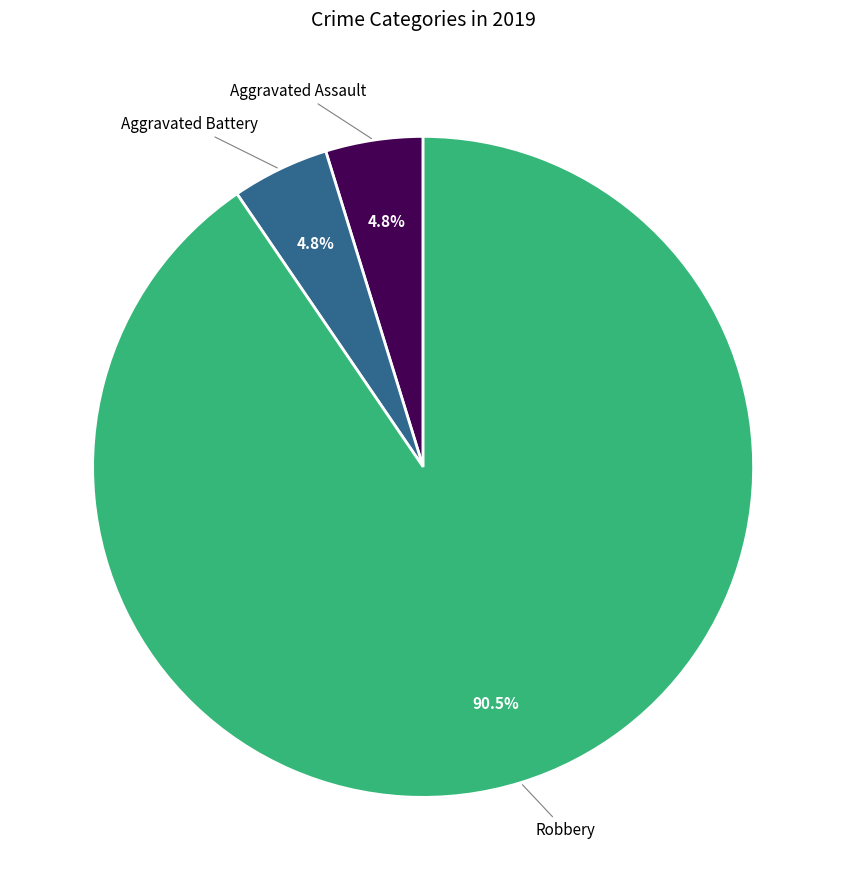

Which category accounts for the majority?

Robbery